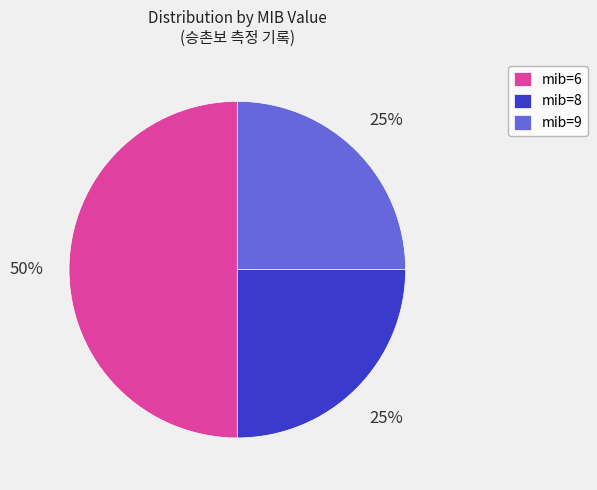

To the nearest percent, what is the average slice percentage?

33%